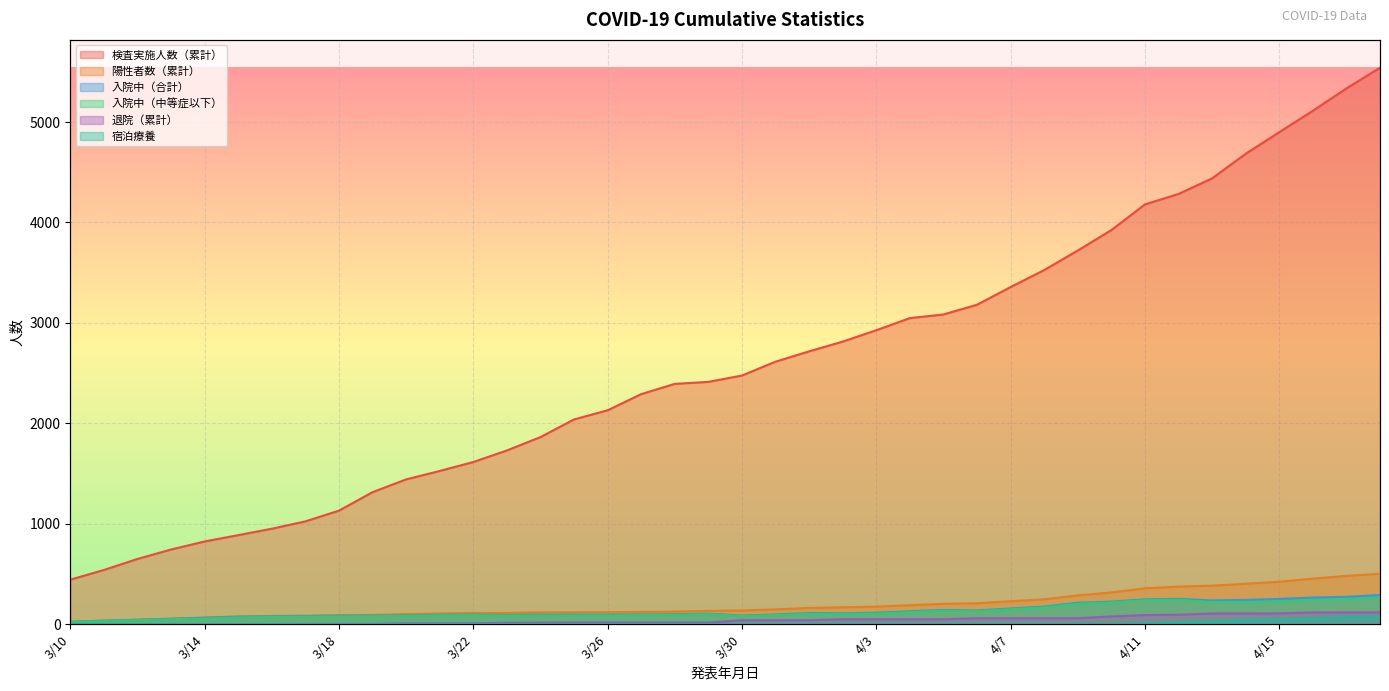

List the series in order of their peak value, highest first.

検査実施人数（累計）, 陽性者数（累計）, 入院中（合計）, 入院中（中等症以下）, 退院（累計）, 宿泊療養